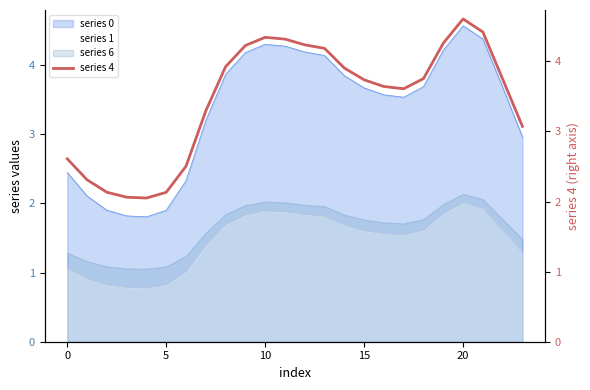

At which category does the data reach its first local peak?

10